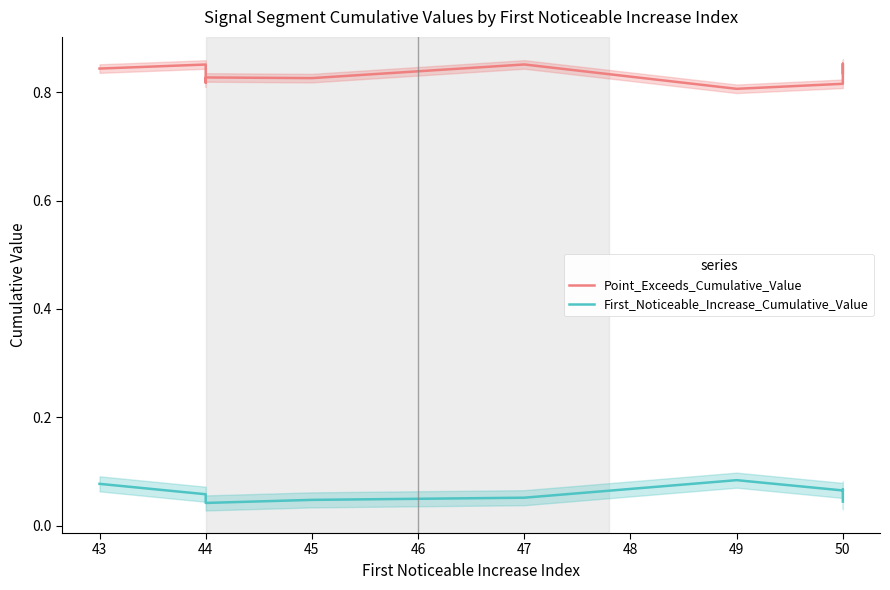

Is this an area chart (filled region under the line)?

No